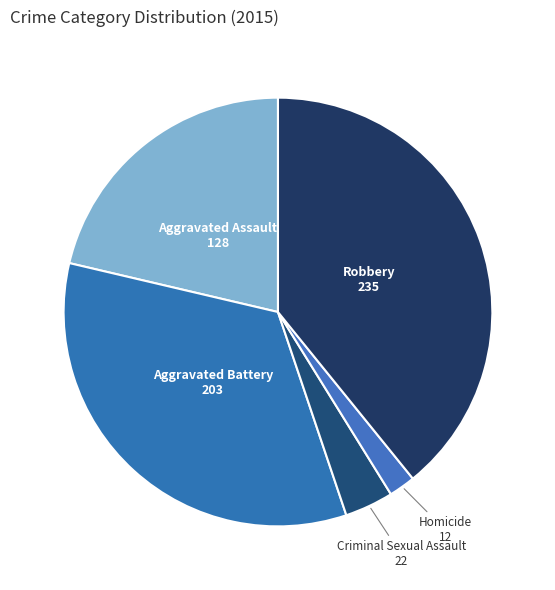

The Robbery slice represents 31% of the pie. True or false?

False